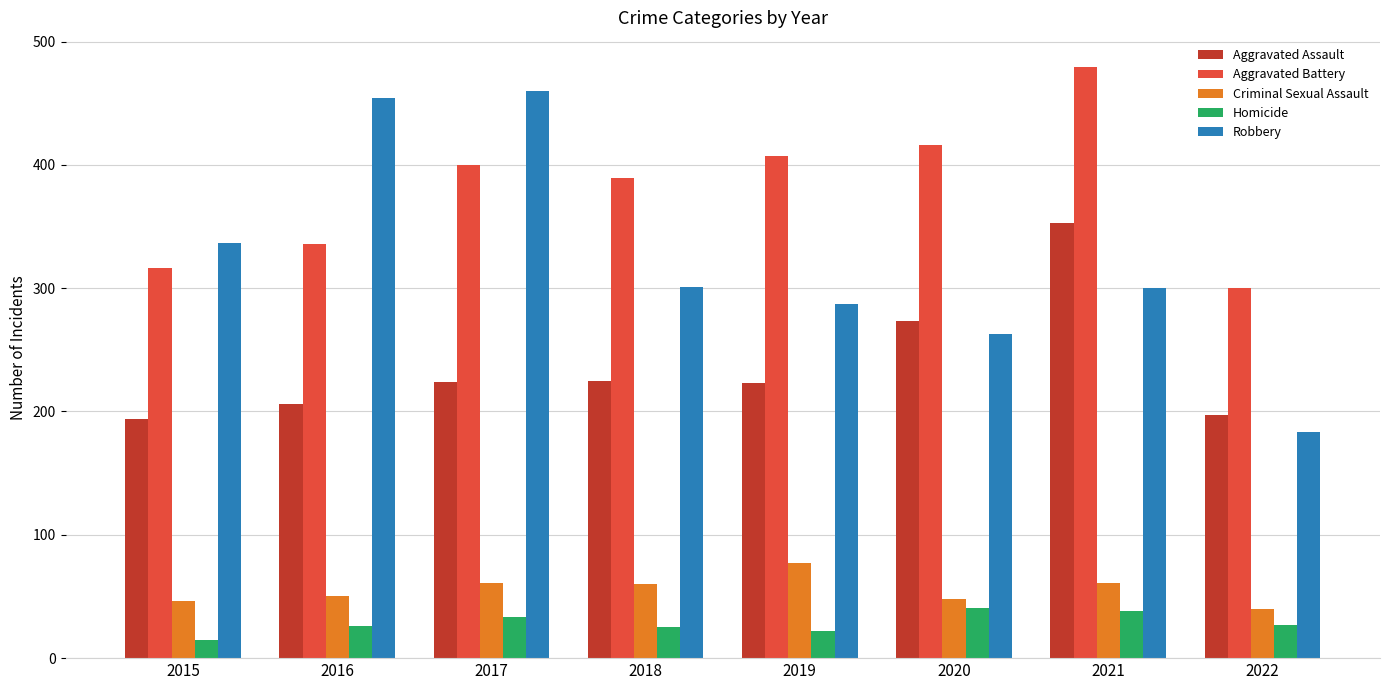

Is it true that Aggravated Assault equals 223 at 2019?

True